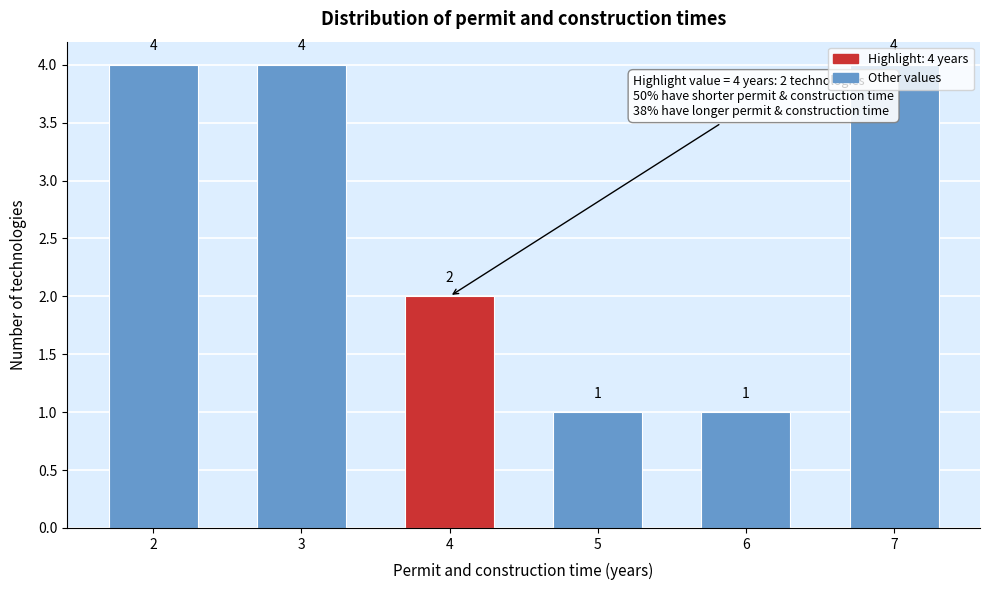

What is the sum of all values?

16